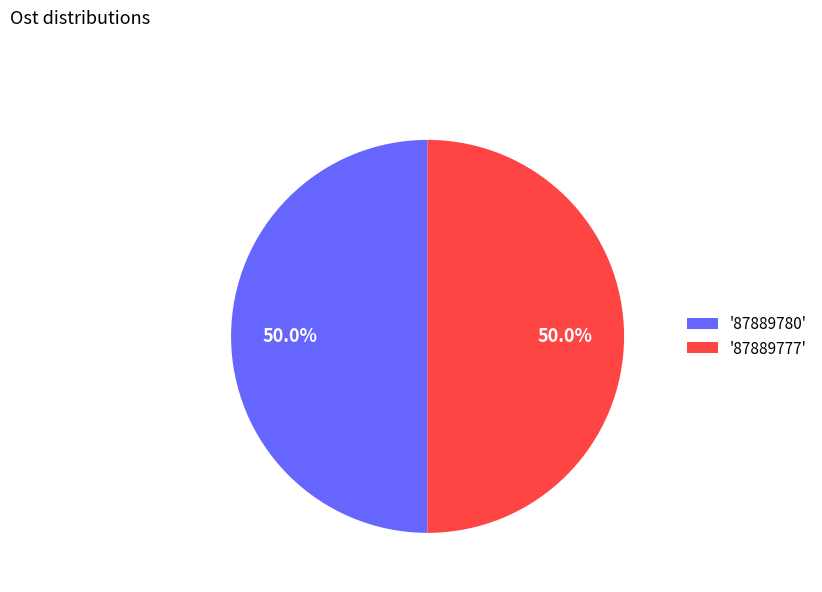

Approximately how many times larger is the value at '87889780' compared to '87889777'?

1.0